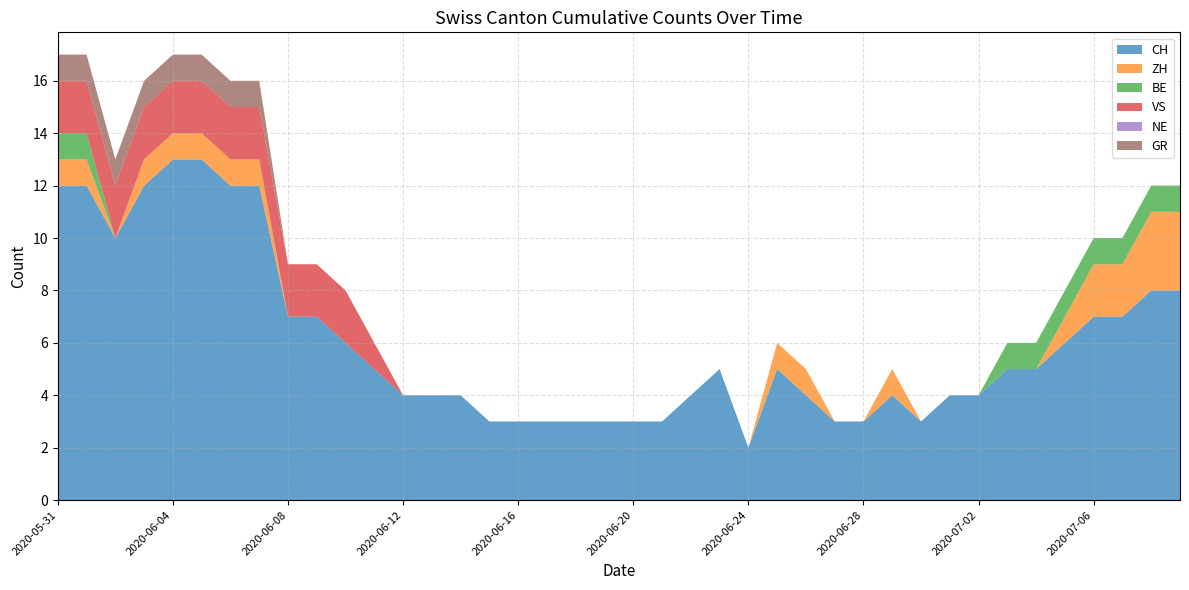

Where is BE nearest to the value 0?

2020-06-02